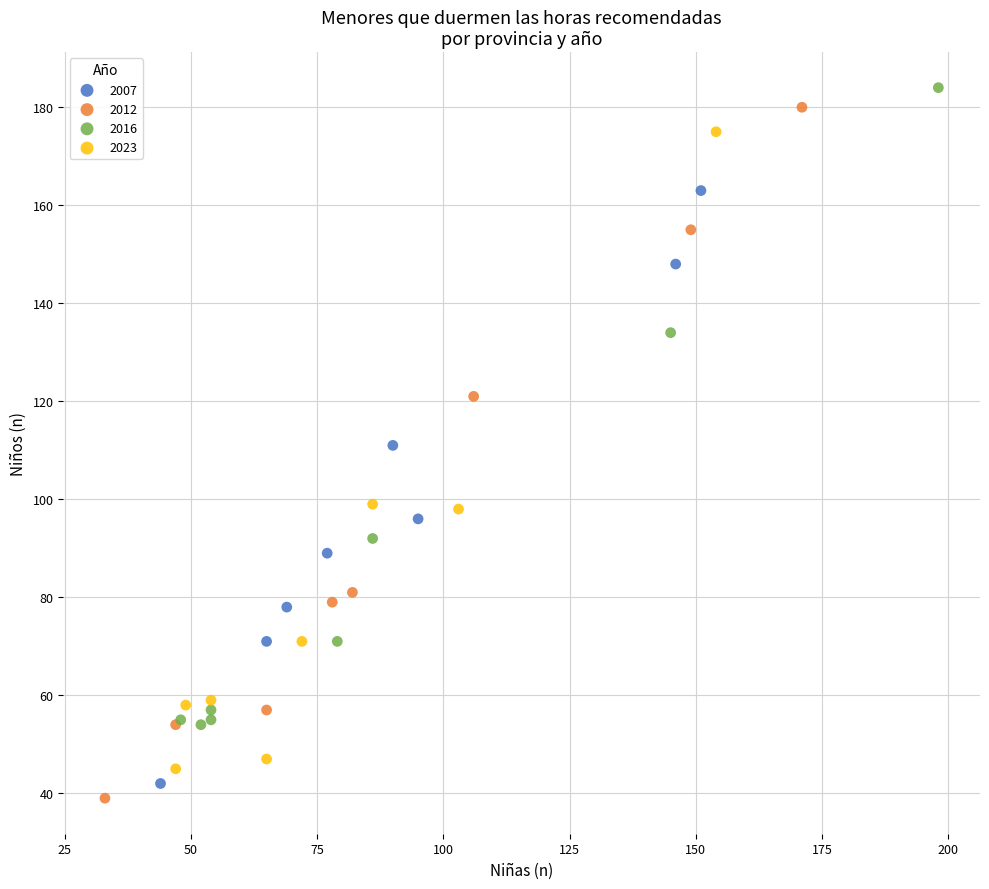

Which series has the largest Y range (max minus min)?

2012